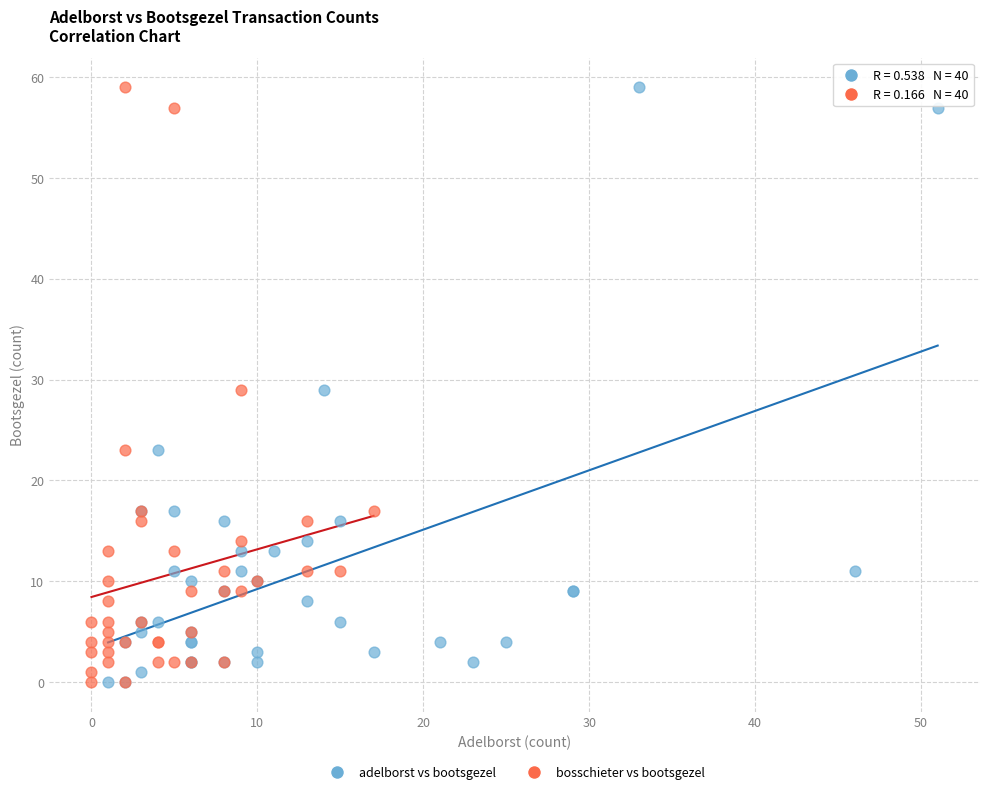

What are all the series names shown in the legend?

adelborst vs bootsgezel, bosschieter vs bootsgezel